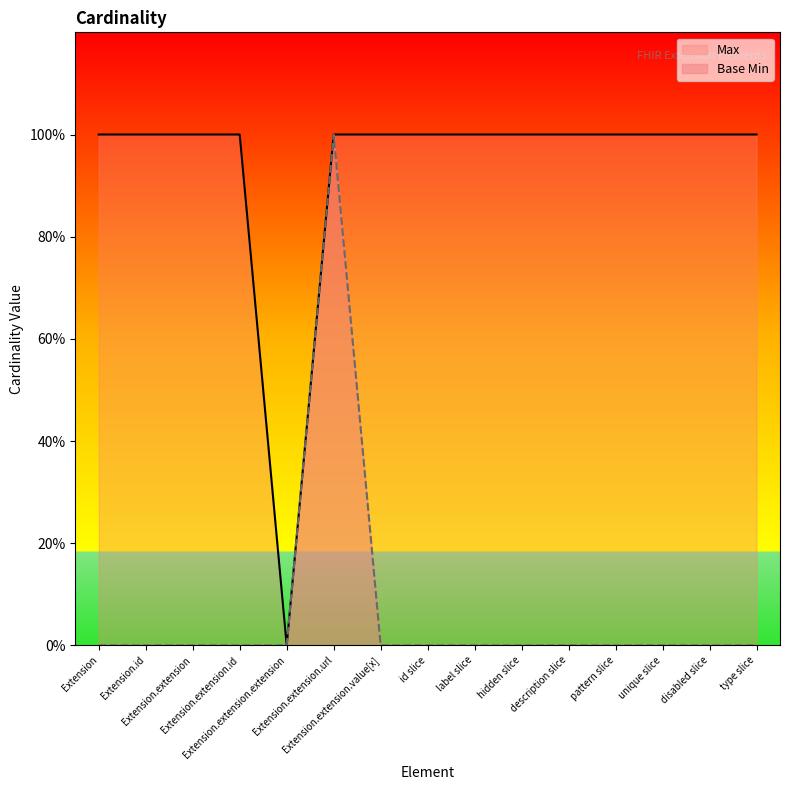

What is the difference between the highest and lowest values at disabled slice?

1